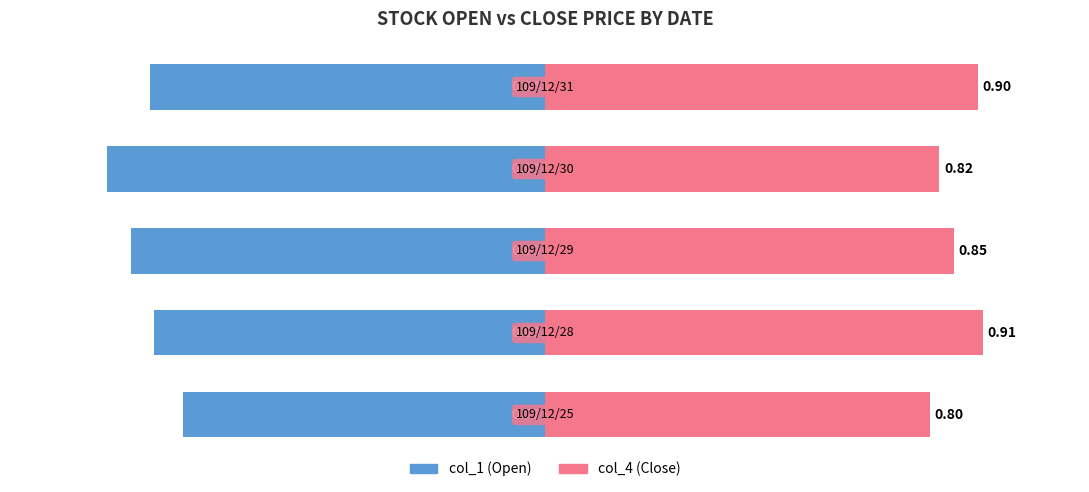

List the series in order of their overall mean, lowest first.

col_1 (Open), col_4 (Close)